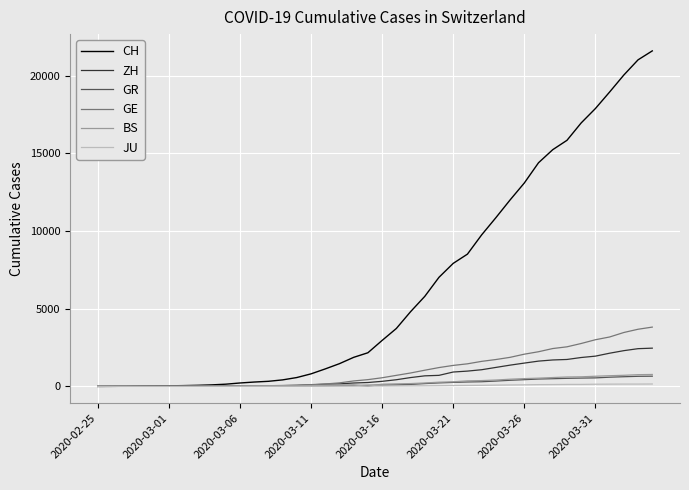

What is the highest value of the GR series?

657